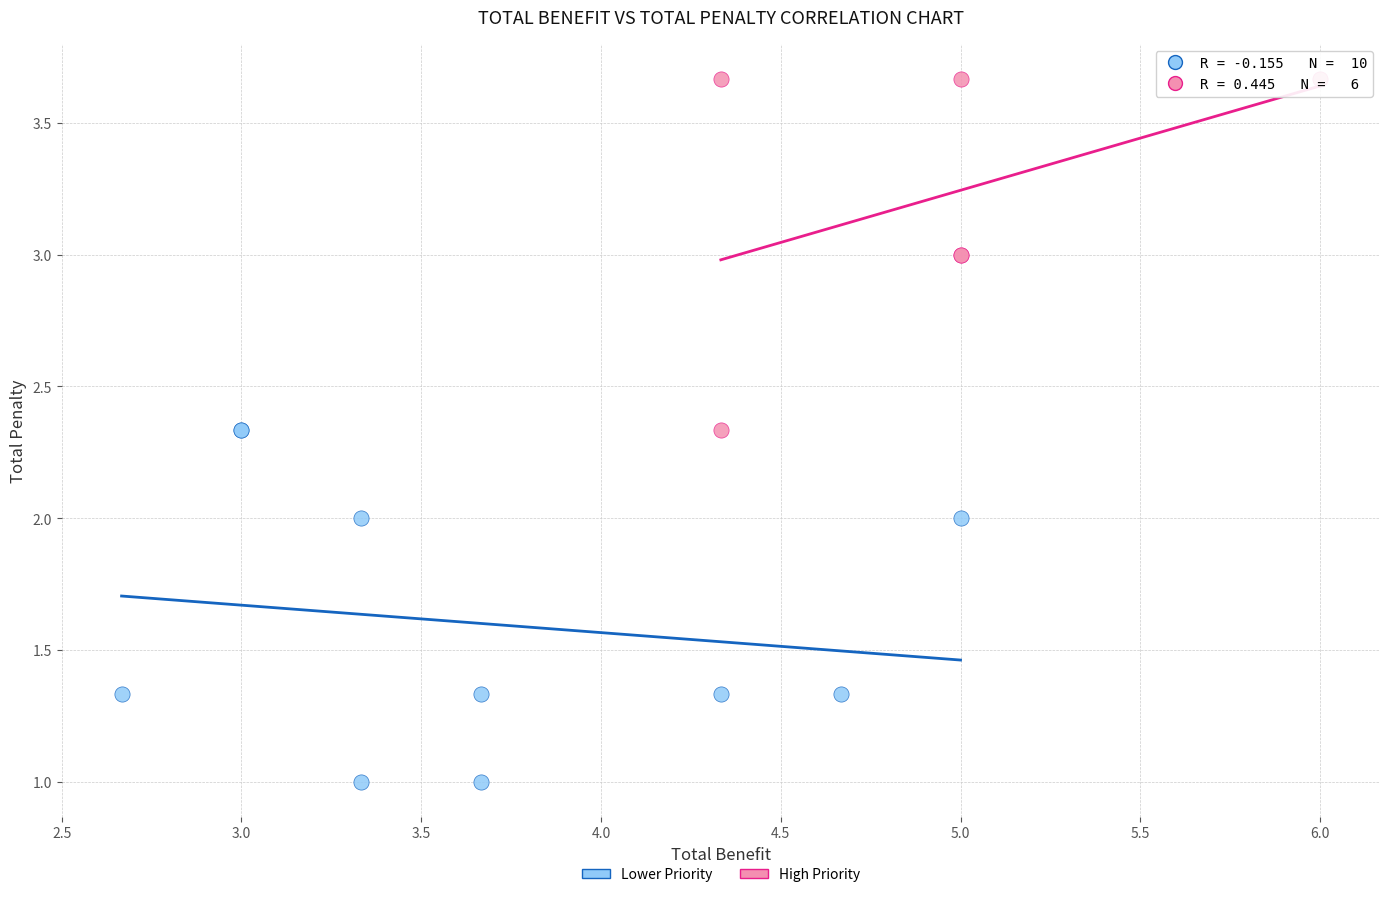

Which series contains the highest Y value?

High Priority